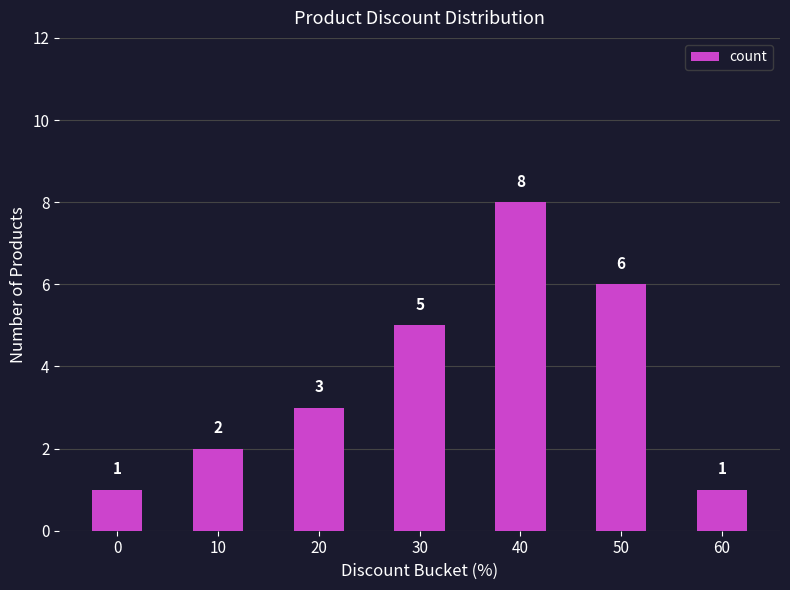

Does the chart contain stacked bars?

No